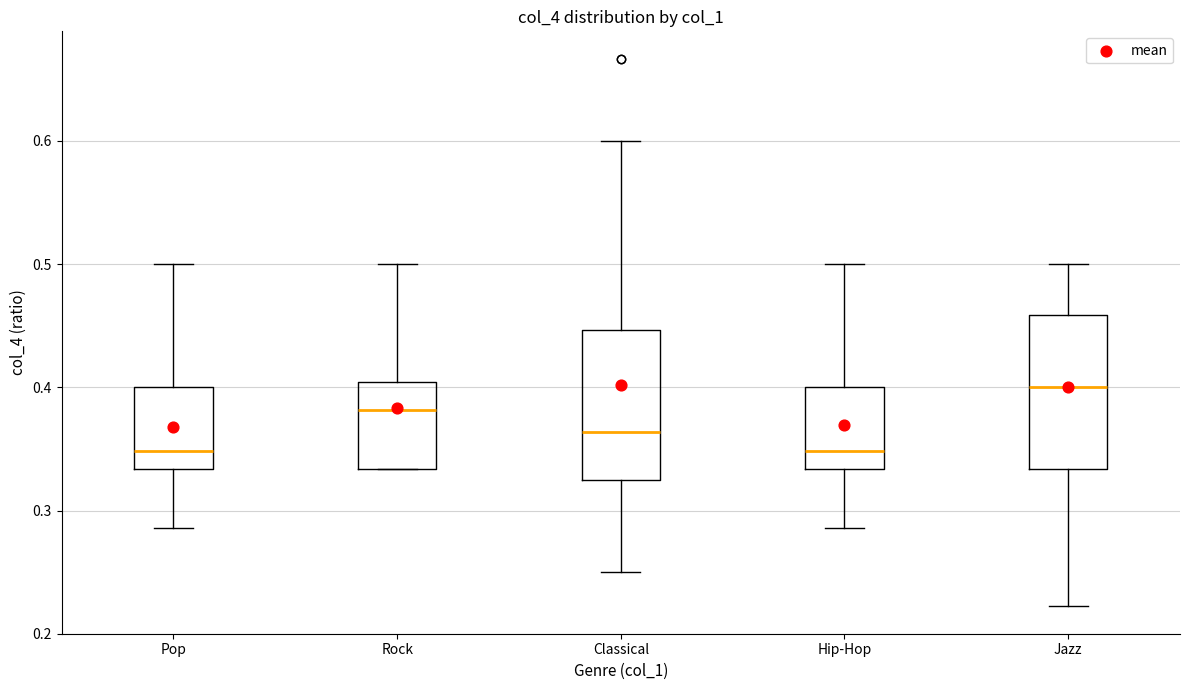

Reading left to right, transcribe this box plot: for each box, give where its median line is, the range the box spans, and where its two whiskers end, as read against the y-axis. The values are not printed on the chart, so give them approximately, as read against the axis.

Pop: median 0.35, box 0.33 to 0.40, whiskers 0.29 to 0.50
Rock: median 0.38, box 0.33 to 0.40, whiskers 0.33 to 0.50
Classical: median 0.36, box 0.33 to 0.45, whiskers 0.25 to 0.60
Hip-Hop: median 0.35, box 0.33 to 0.40, whiskers 0.29 to 0.50
Jazz: median 0.40, box 0.33 to 0.46, whiskers 0.22 to 0.50